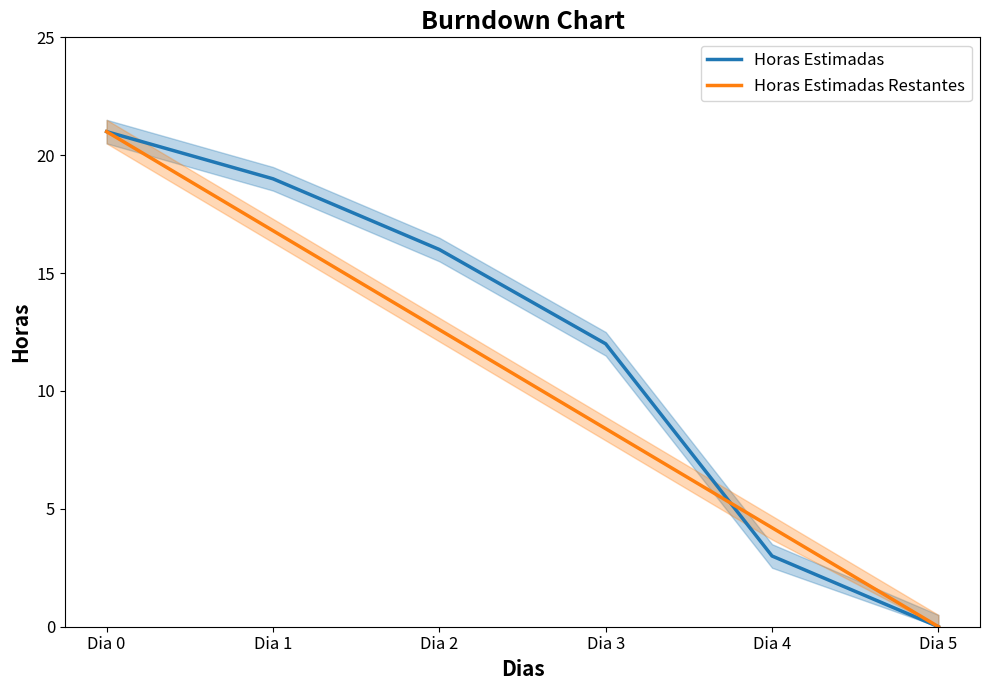

Which series has the widest spread of values?

Horas Estimadas